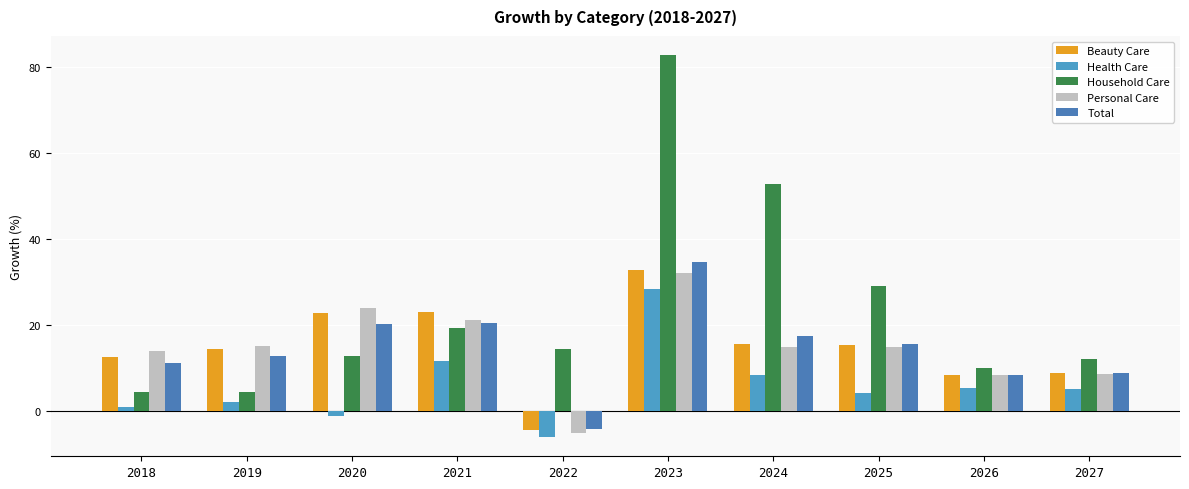

Reading left to right, list all the values displayed in this chart.

Beauty Care: 2018=12.5	2019=14.5	2020=22.7	2021=22.9	2022=-4.3	2023=32.9	2024=15.6	2025=15.4	2026=8.4	2027=8.8
Health Care: 2018=1.0	2019=2.0	2020=-1.2	2021=11.6	2022=-6.1	2023=28.2	2024=8.3	2025=4.3	2026=5.4	2027=5.1
Household Care: 2018=4.4	2019=4.5	2020=12.7	2021=19.3	2022=14.5	2023=82.7	2024=52.7	2025=29.0	2026=10.1	2027=12.1
Personal Care: 2018=13.9	2019=15.0	2020=23.9	2021=21.1	2022=-5.0	2023=32.0	2024=15.0	2025=14.9	2026=8.3	2027=8.7
Total: 2018=11.3	2019=12.7	2020=20.1	2021=20.6	2022=-4.1	2023=34.6	2024=17.4	2025=15.6	2026=8.3	2027=8.9